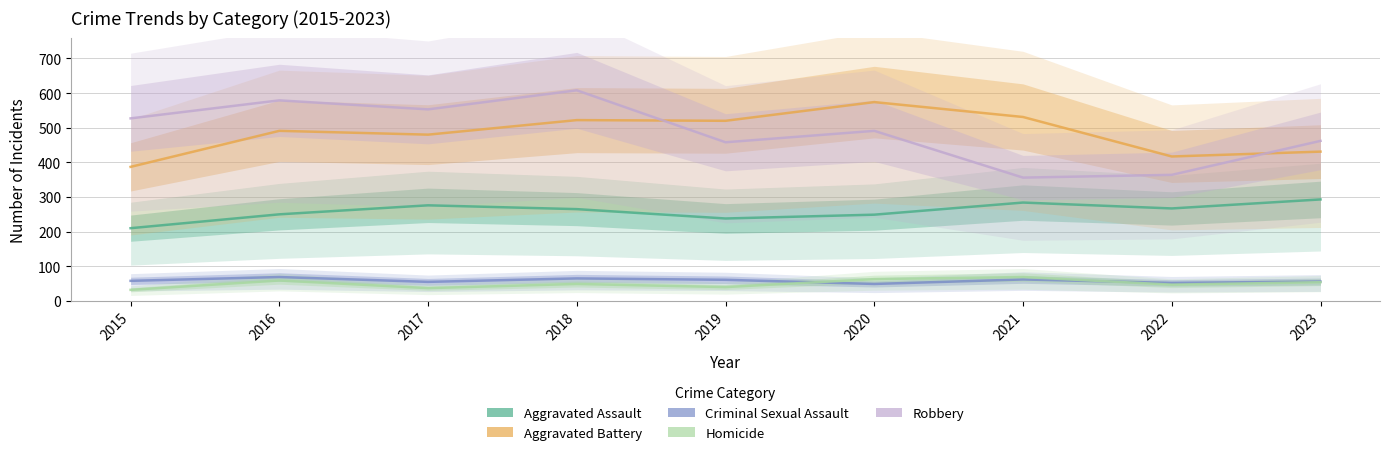

The Aggravated Assault series shows 142 at 2020. True or false?

False